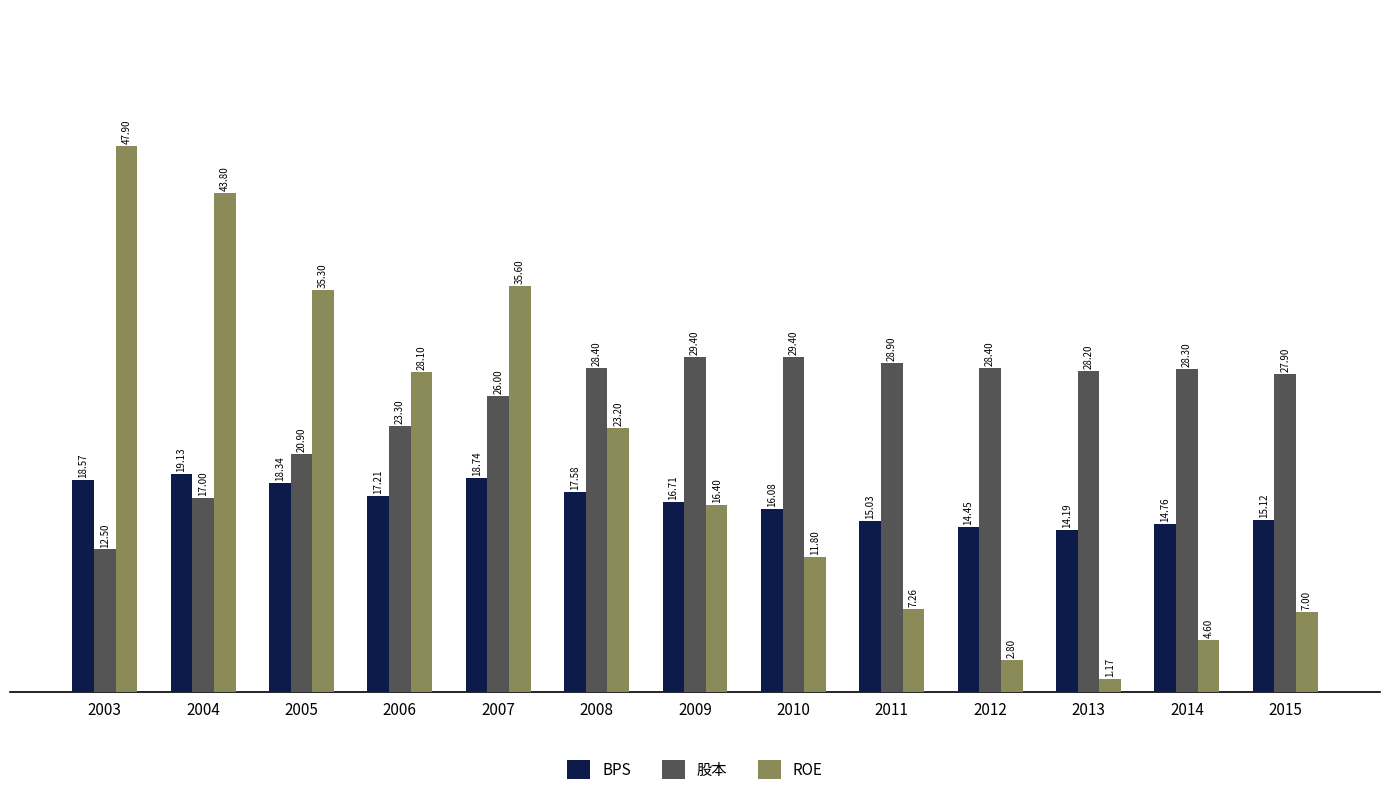

What are all the series names shown in the legend?

BPS, 股本, ROE